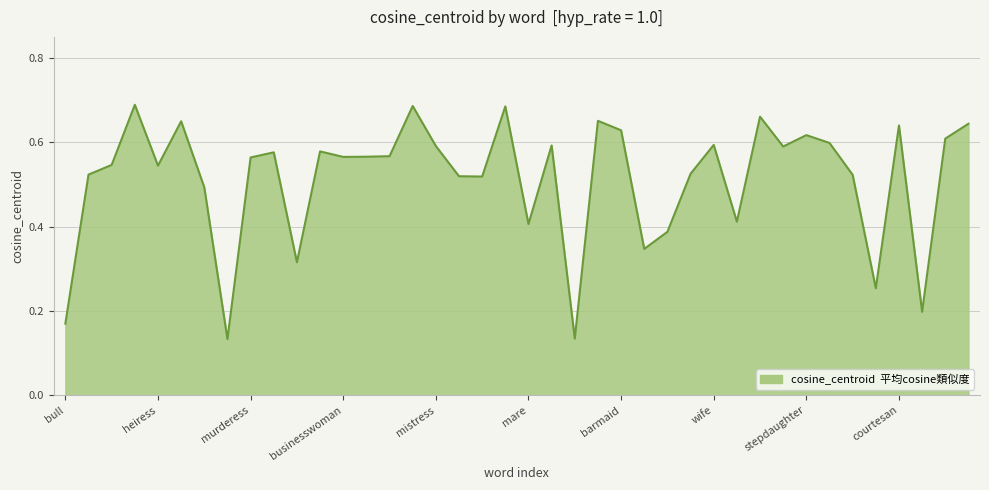

How many lines are shown in the chart?

1